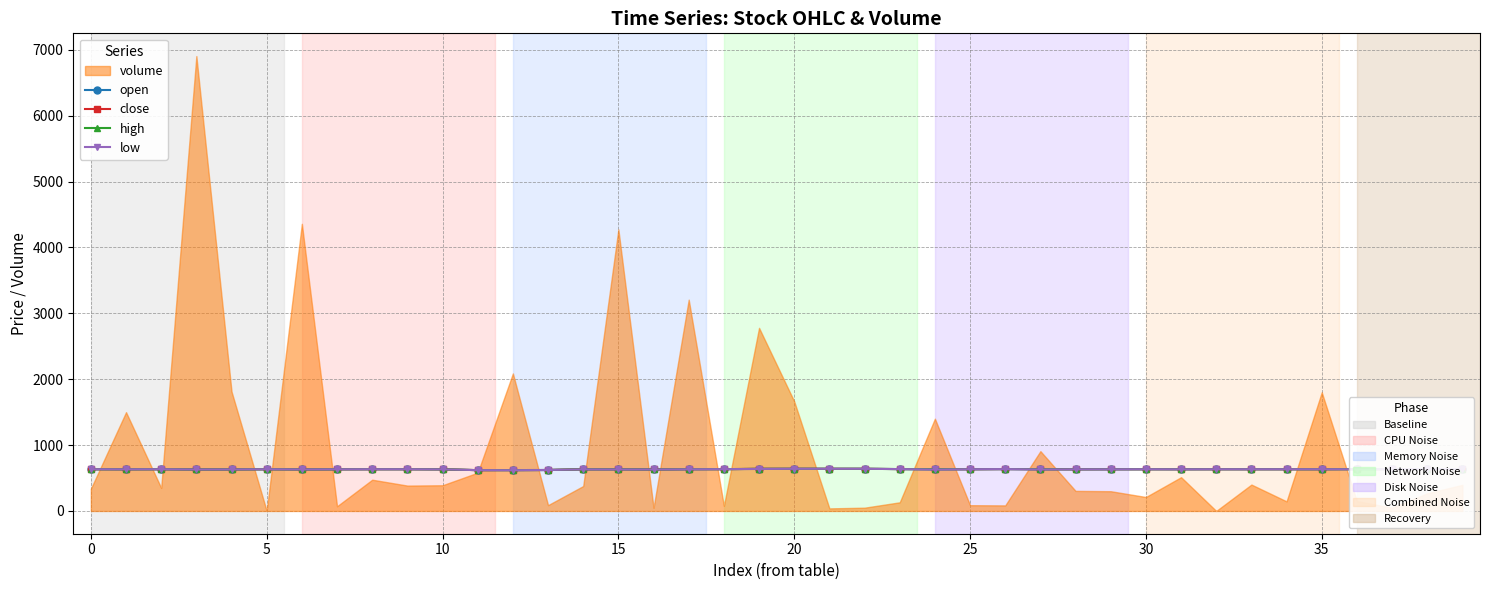

What is the value of the low point at the 33rd from the left?

634